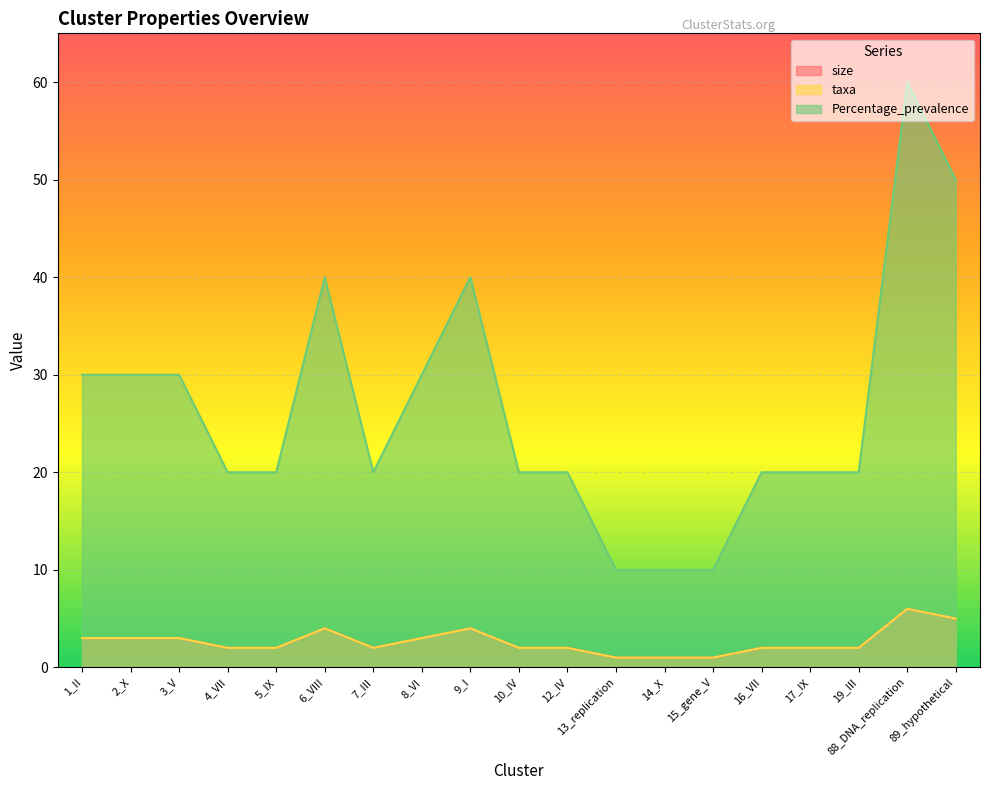

True or false: size has more than 1 points higher than both neighbors.

True